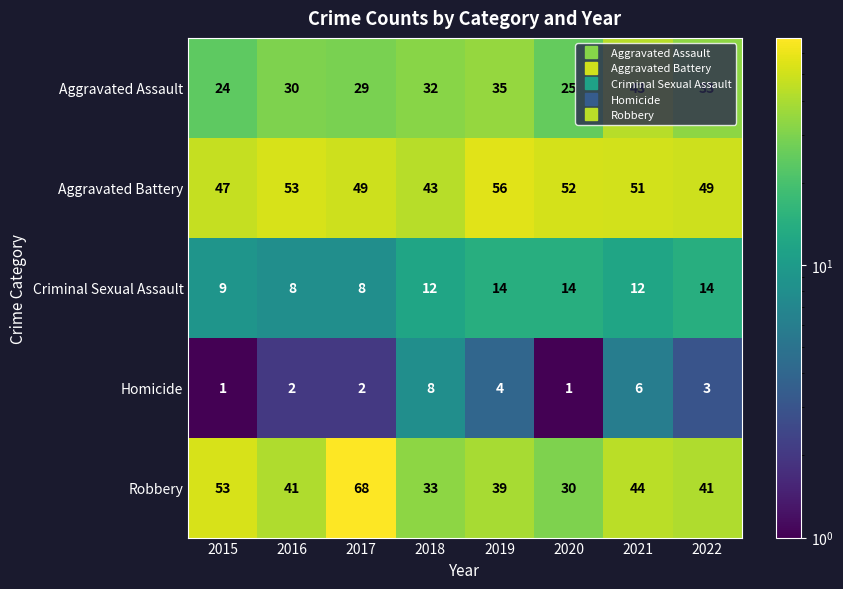

What is the total value across all series at 2016?

134